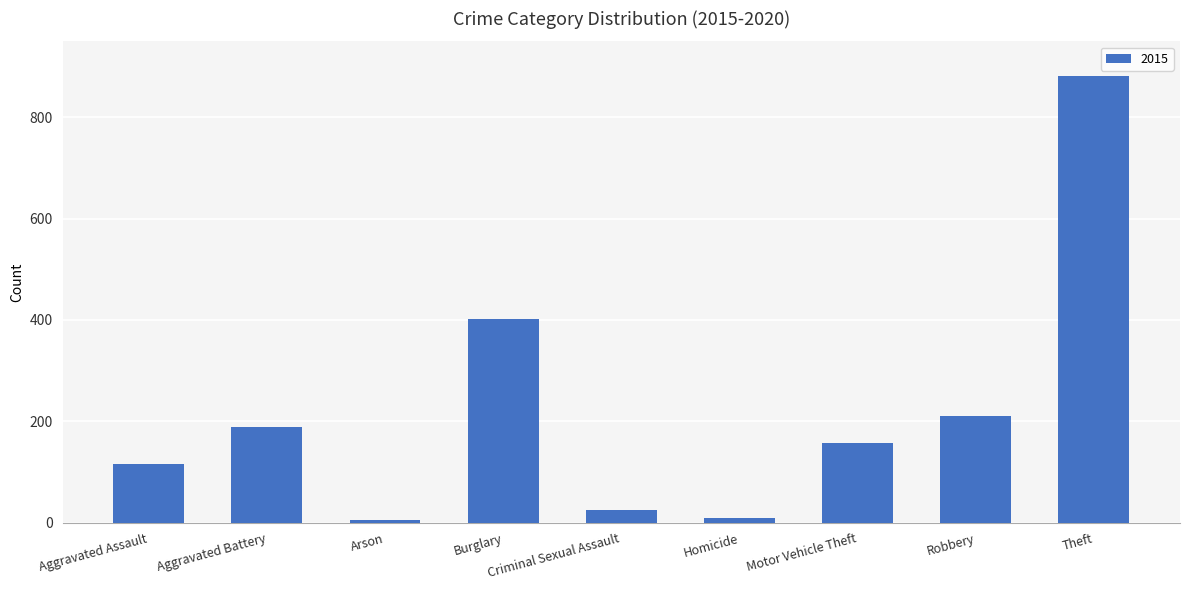

What is the sum of all values?

1998